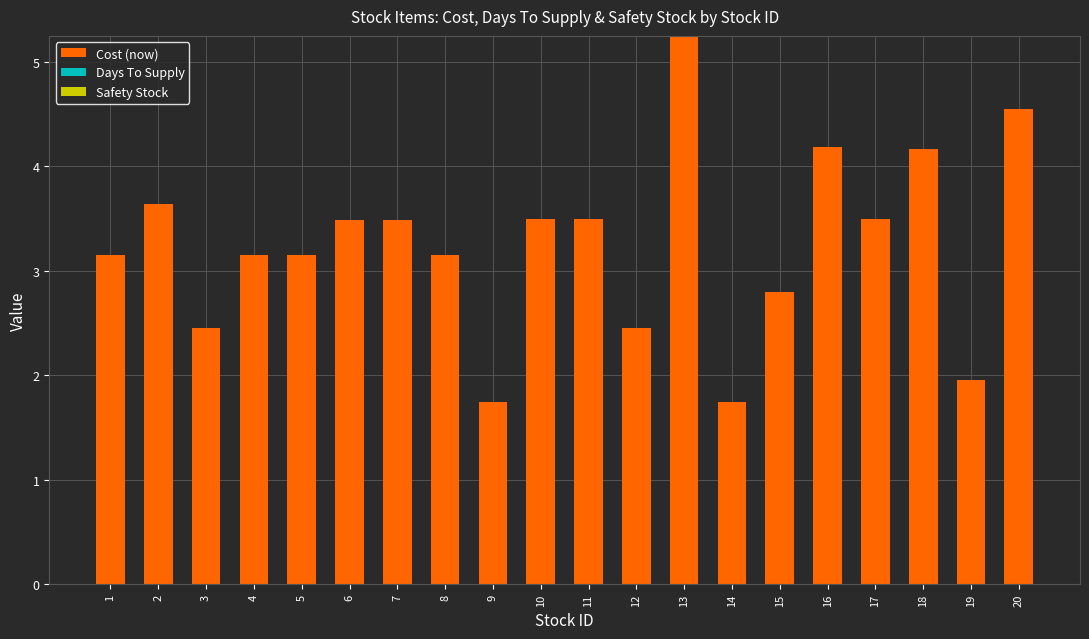

Which has a higher value, 16 or 14?

16